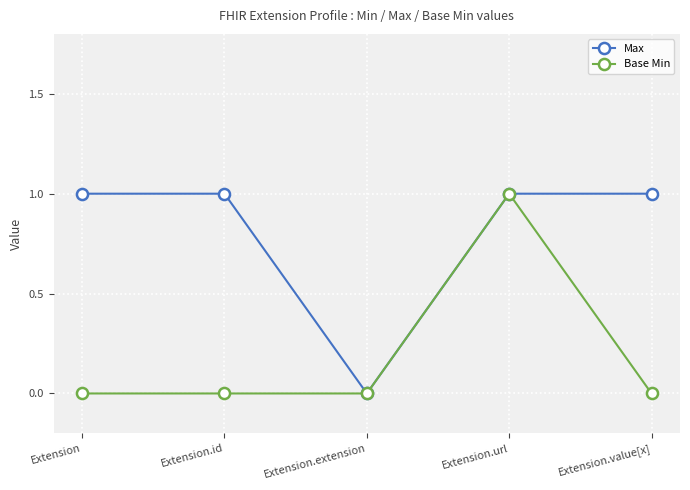

Reading left to right, what are all the values shown in this chart?

Max: 1	1	0	1	1
Base Min: 0	0	0	1	0